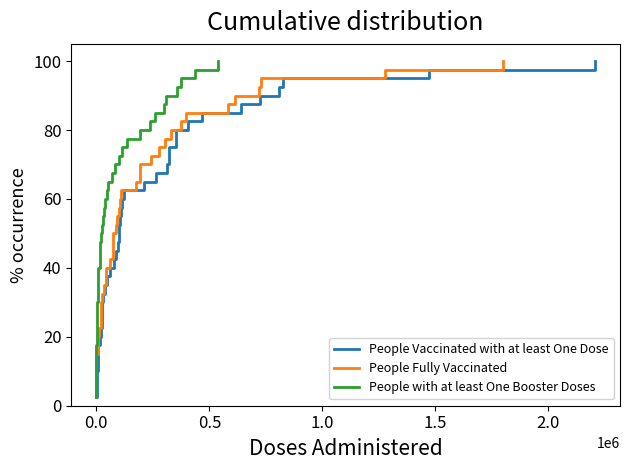

How many distinct data groups are displayed?

3